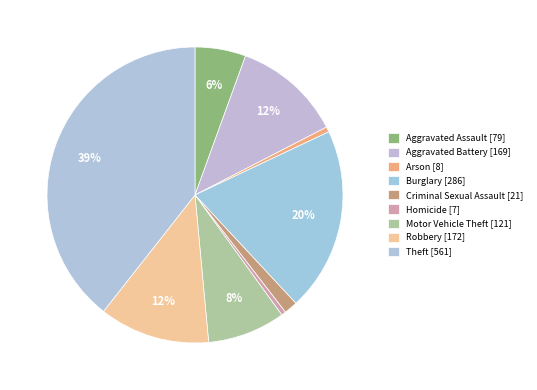

To the nearest percent, what is the average slice percentage?

11%